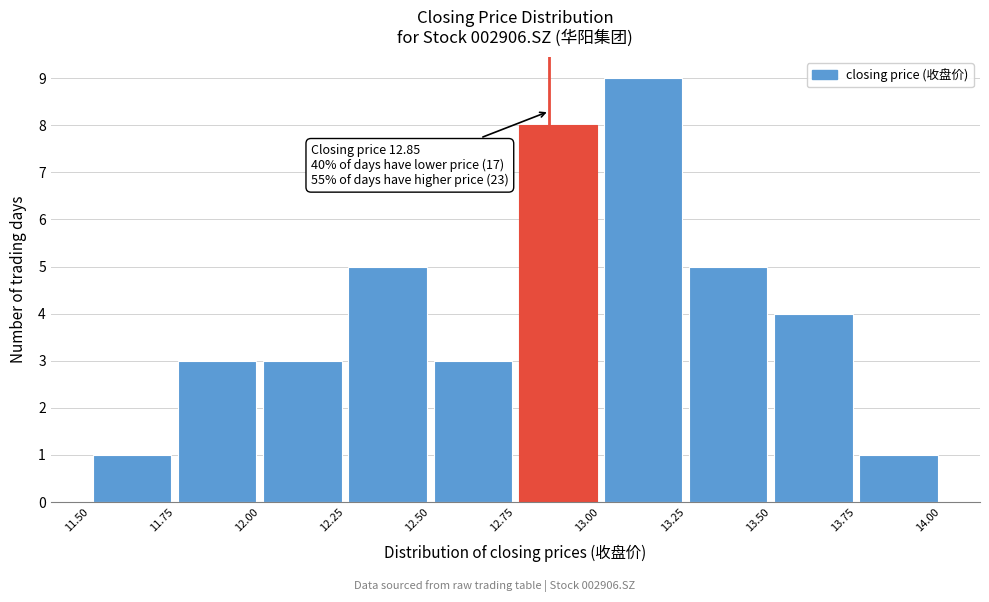

Which range on the x-axis has the tallest bar?

13.00 to 13.25